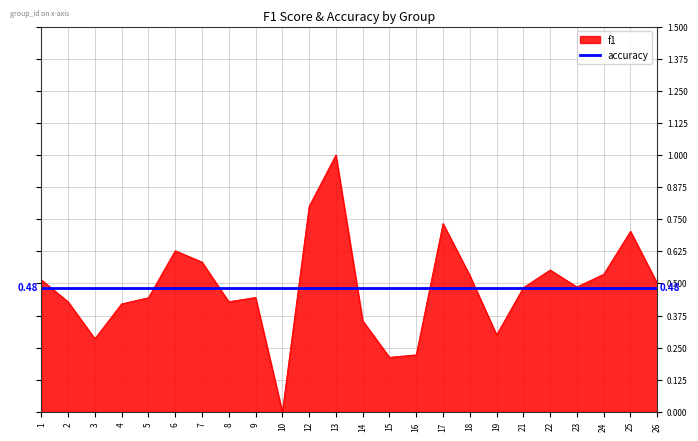

Where is the data nearest to the value 0?

10